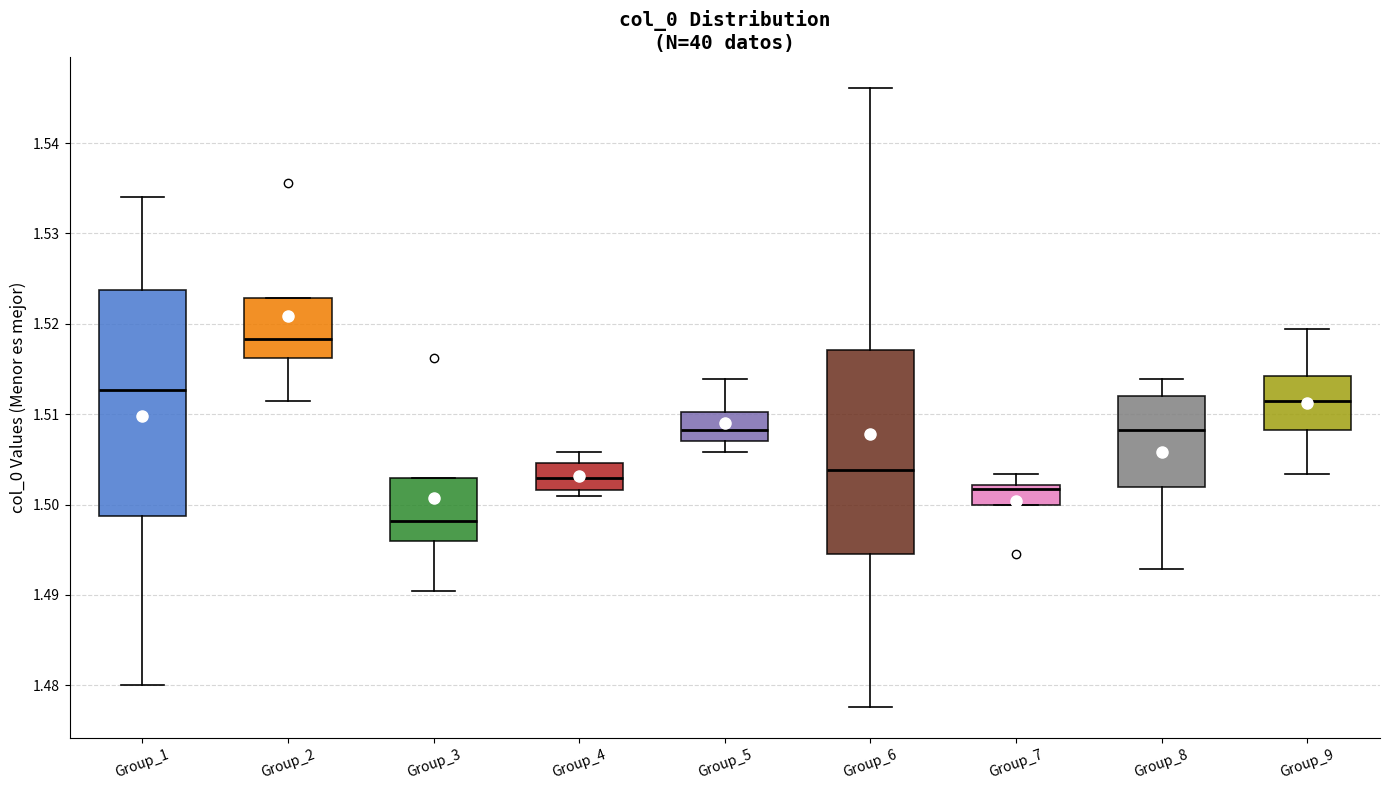

Where does the upper whisker of the box for Group_1 end on the y-axis? The values are not printed on the chart, so give them approximately, as read against the axis.

1.534